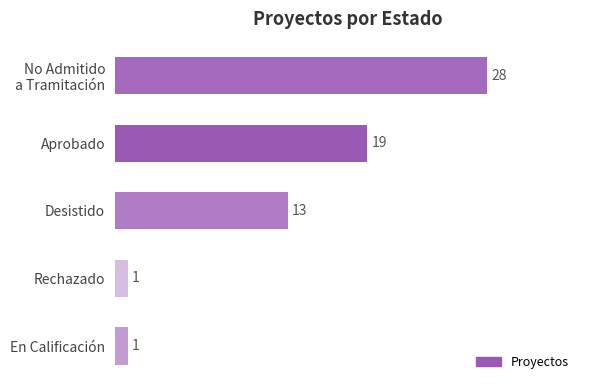

How many data points are less than 13?

2